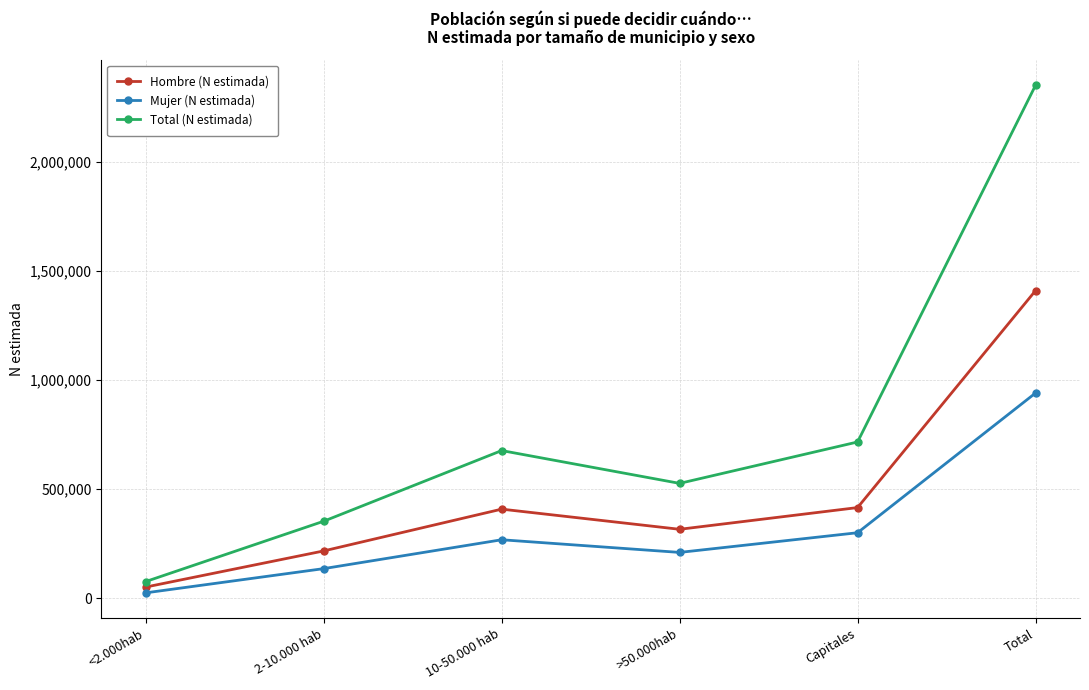

What is the label of the 1st point from the right?

Total